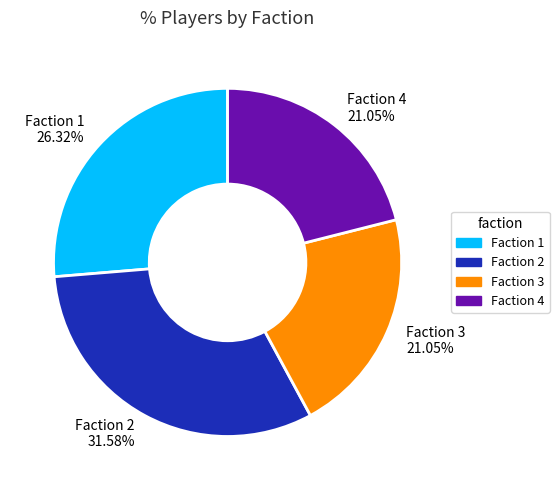

Between Faction 4 and Faction 1, which is larger?

Faction 1